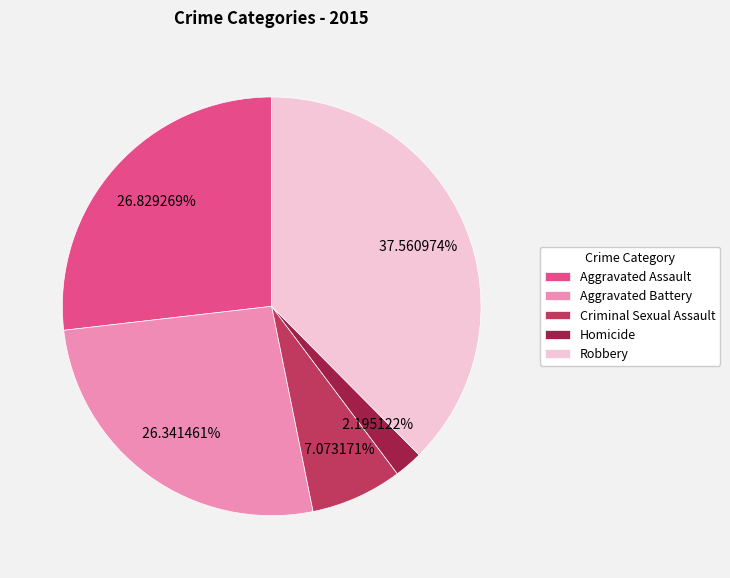

Is there a majority slice in this chart?

No